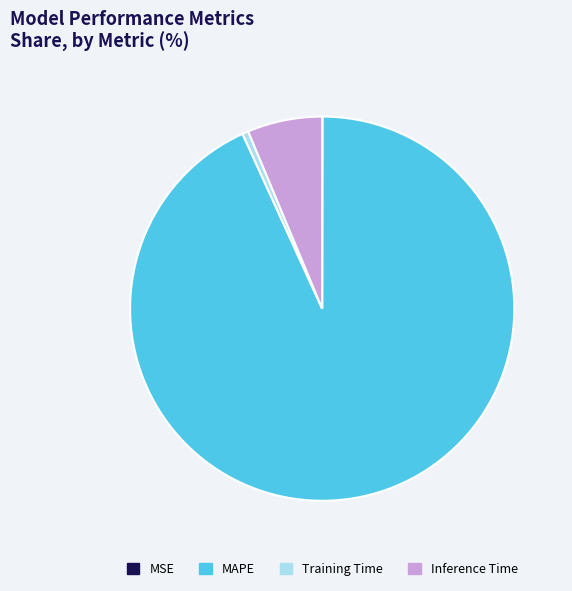

Which slice is the largest?

MAPE